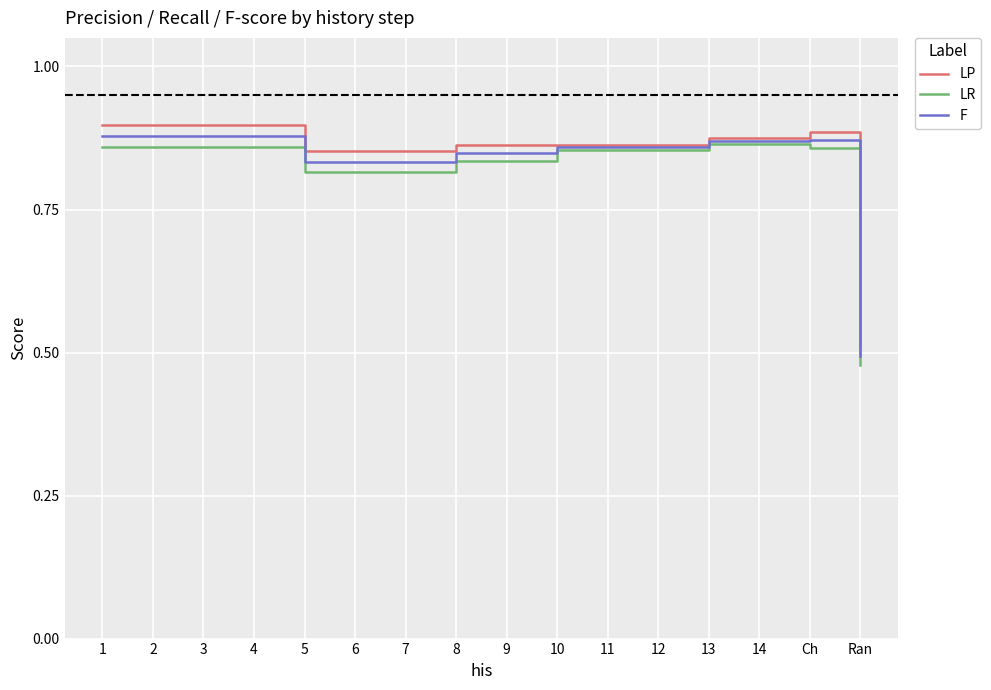

The value of LR at Ran is 0.5. True or false?

True